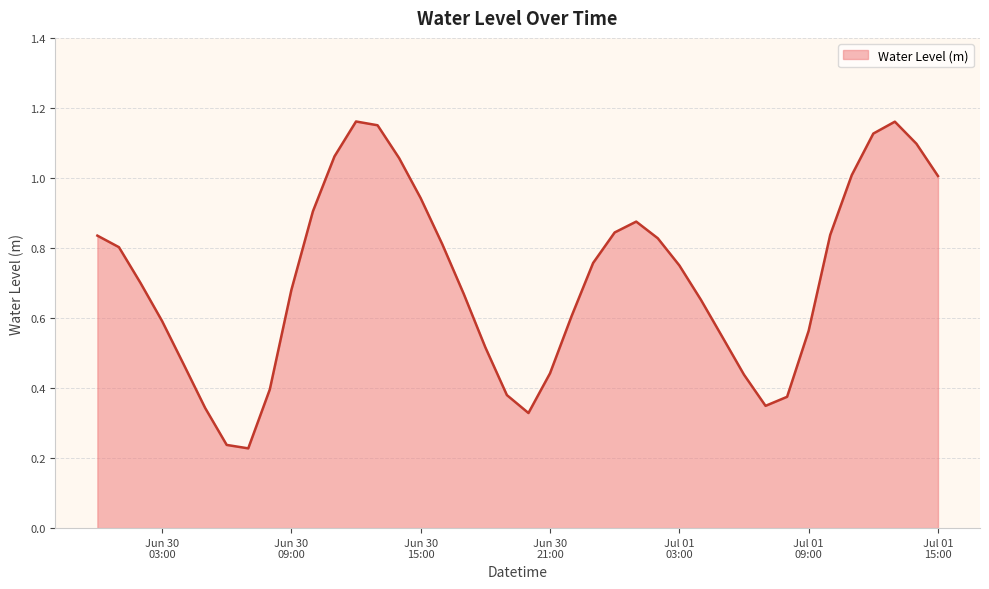

Rank the categories by value from highest to lowest.

2025-06-30 12:00:00, 2025-07-01 13:00:00, 2025-06-30 13:00:00, 2025-07-01 12:00:00, 2025-07-01 14:00:00, 2025-06-30 11:00:00, 2025-06-30 14:00:00, 2025-07-01 11:00:00, 2025-07-01 15:00:00, 2025-06-30 15:00:00, 2025-06-30 10:00:00, 2025-07-01 01:00:00, 2025-07-01 00:00:00, 2025-07-01 10:00:00, 2025-06-30 00:00:00, 2025-07-01 02:00:00, 2025-06-30 16:00:00, 2025-06-30 01:00:00, 2025-06-30 23:00:00, 2025-07-01 03:00:00, 2025-06-30 02:00:00, 2025-06-30 09:00:00, 2025-06-30 17:00:00, 2025-07-01 04:00:00, 2025-06-30 22:00:00, 2025-06-30 03:00:00, 2025-07-01 09:00:00, 2025-07-01 05:00:00, 2025-06-30 18:00:00, 2025-06-30 04:00:00, 2025-06-30 21:00:00, 2025-07-01 06:00:00, 2025-06-30 08:00:00, 2025-06-30 19:00:00, 2025-07-01 08:00:00, 2025-07-01 07:00:00, 2025-06-30 05:00:00, 2025-06-30 20:00:00, 2025-06-30 06:00:00, 2025-06-30 07:00:00